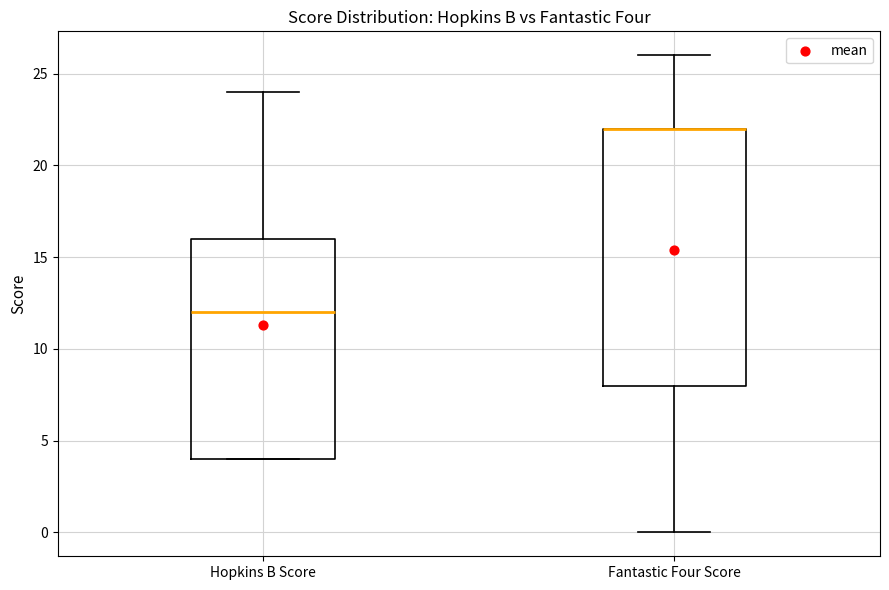

Reading left to right, transcribe this box plot: for each box, give where its median line is, the range the box spans, and where its two whiskers end, as read against the y-axis. The values are not printed on the chart, so give them approximately, as read against the axis.

Hopkins B Score: median 12, box 4 to 16, whiskers 4 to 24
Fantastic Four Score: median 22 (drawn on the box's upper edge), box 8 to 22, whiskers 0 to 26